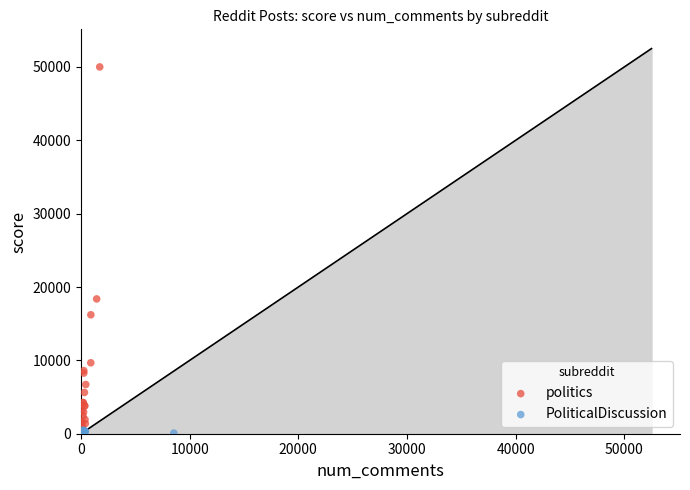

Which series has the largest Y range (max minus min)?

politics